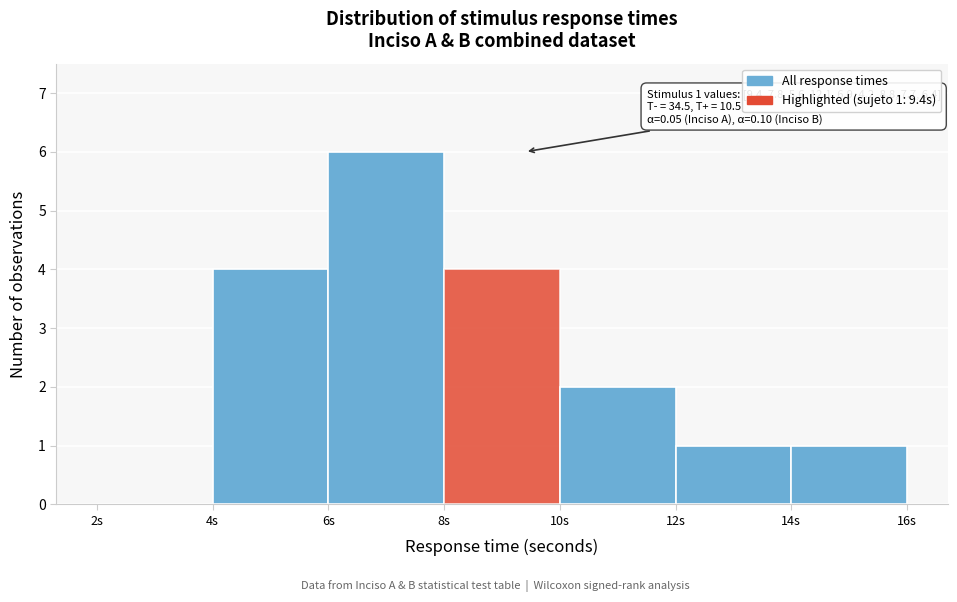

Which range on the x-axis has the tallest bar?

6 to 8